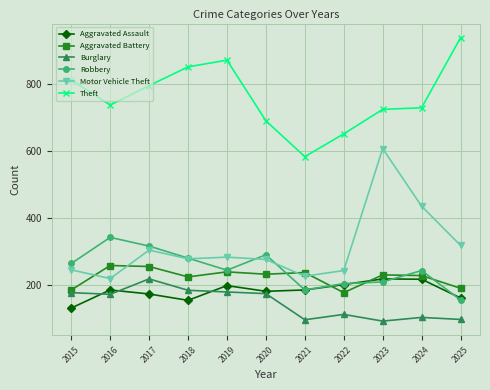

What is the lowest value of the Aggravated Battery series?

177